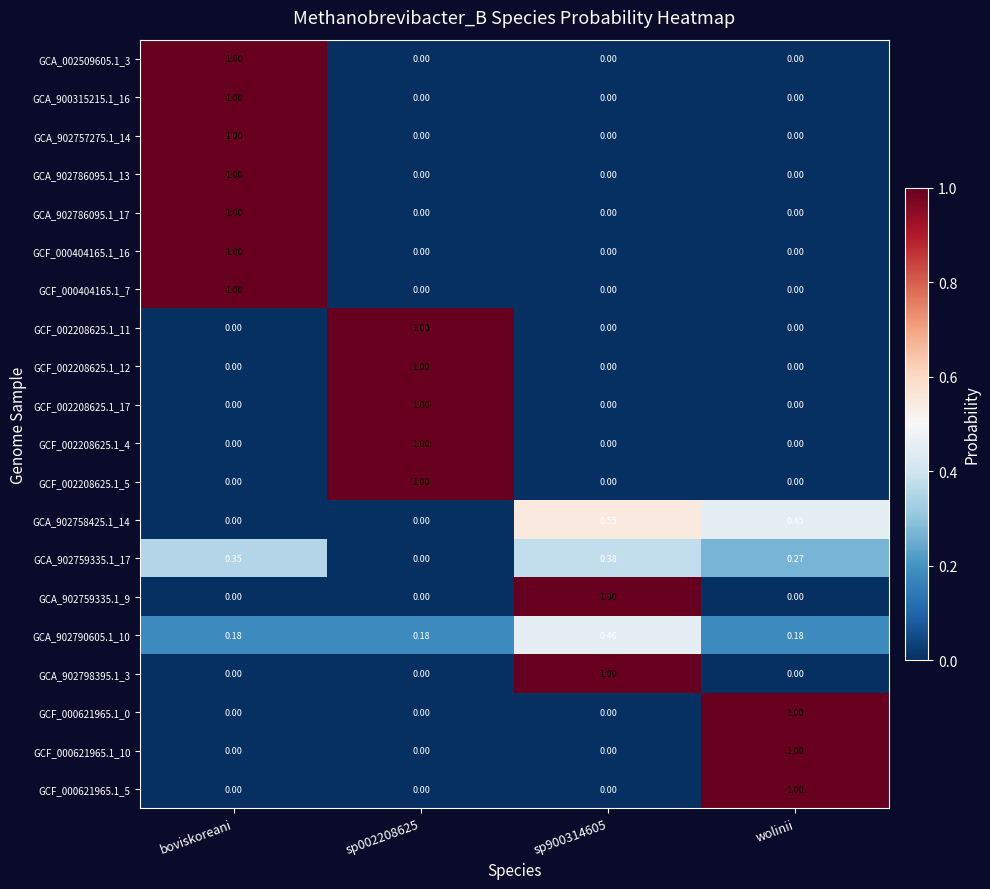

At which category is the sum across all series the highest?

boviskoreani